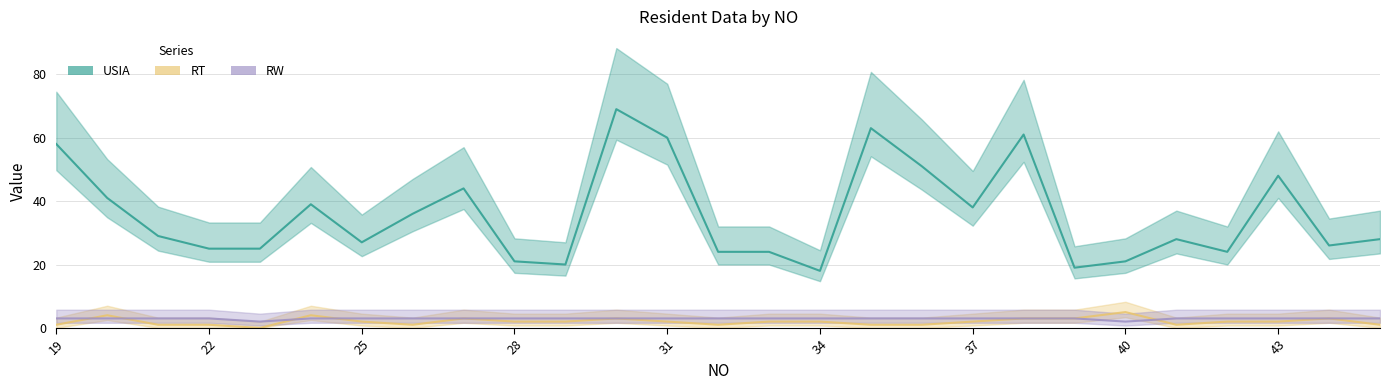

Between 30 and 20, which is larger?

30